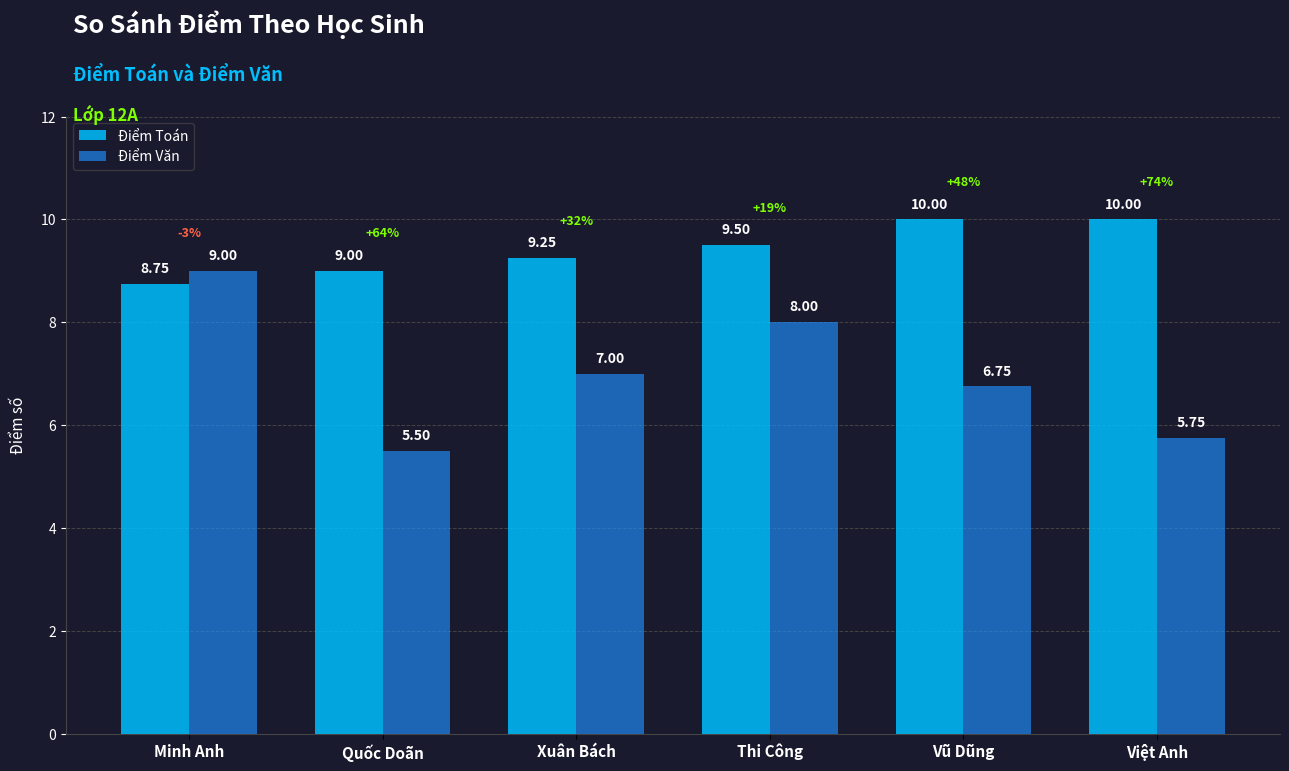

How many categories are shown in the chart?

6